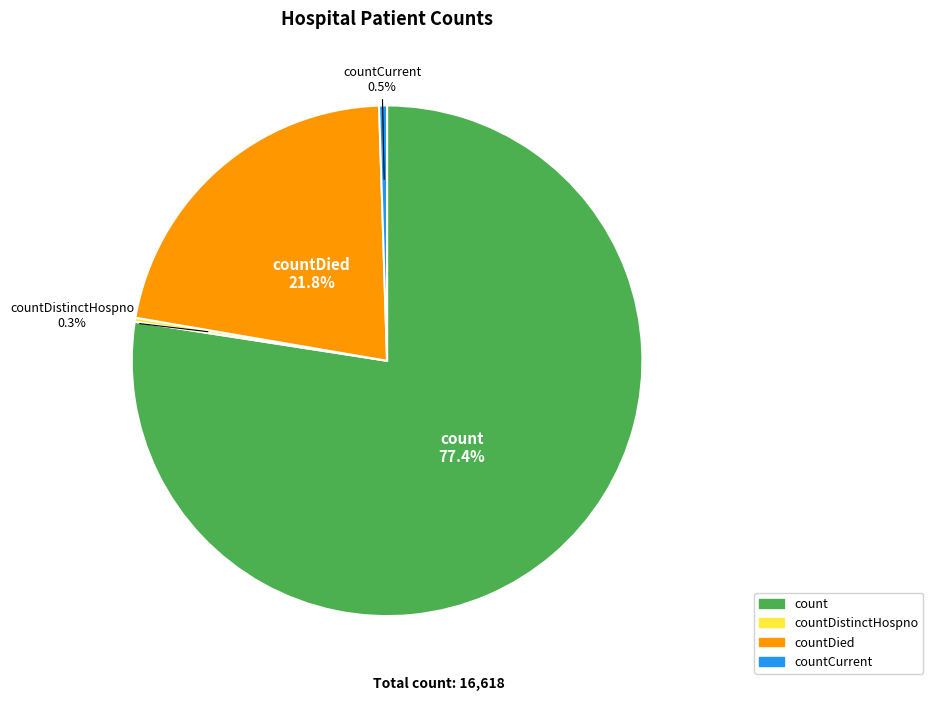

Is there a majority slice in this chart?

Yes